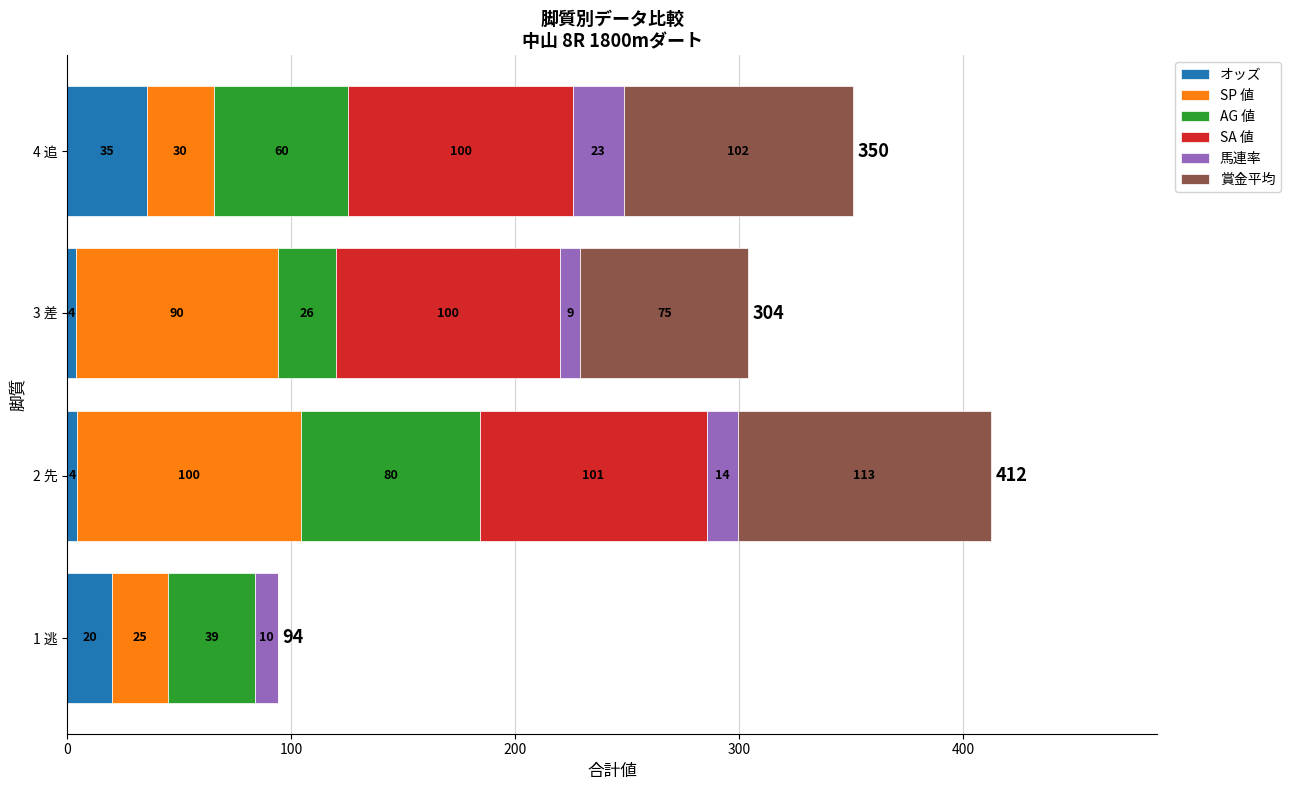

At which category is the sum across all series the highest?

2 先